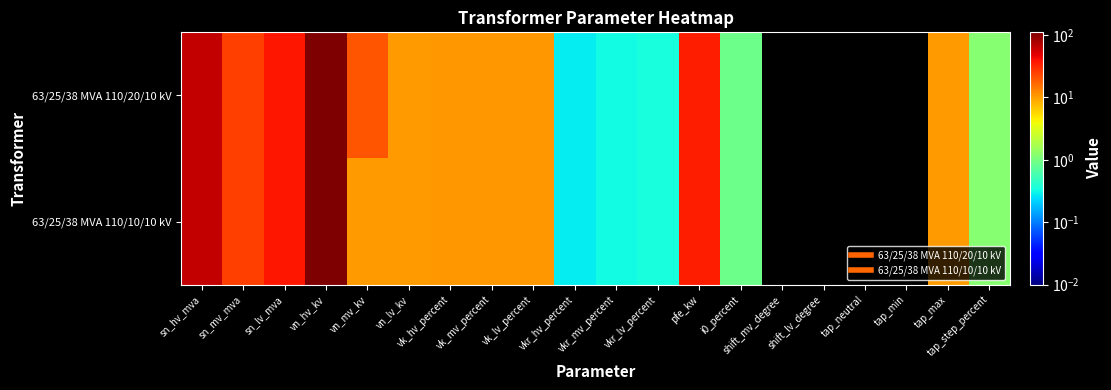

Which series has the largest total across all categories?

63/25/38 MVA 110/20/10 kV